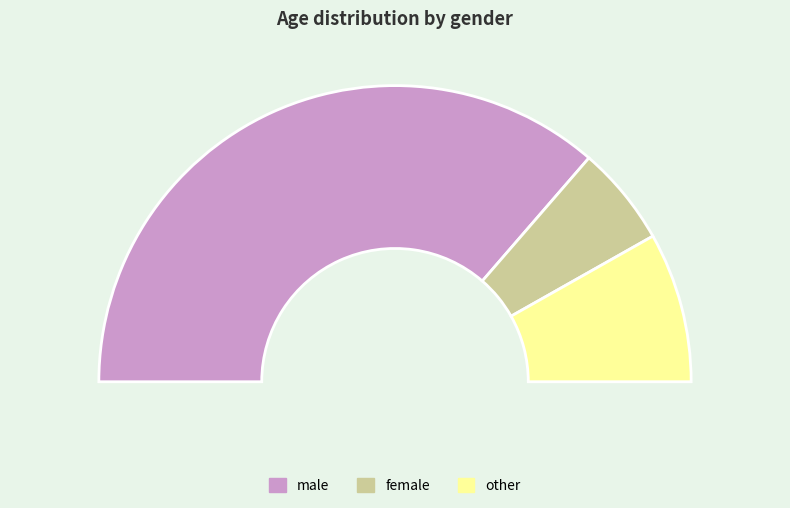

The other slice represents 16% of the pie. True or false?

True